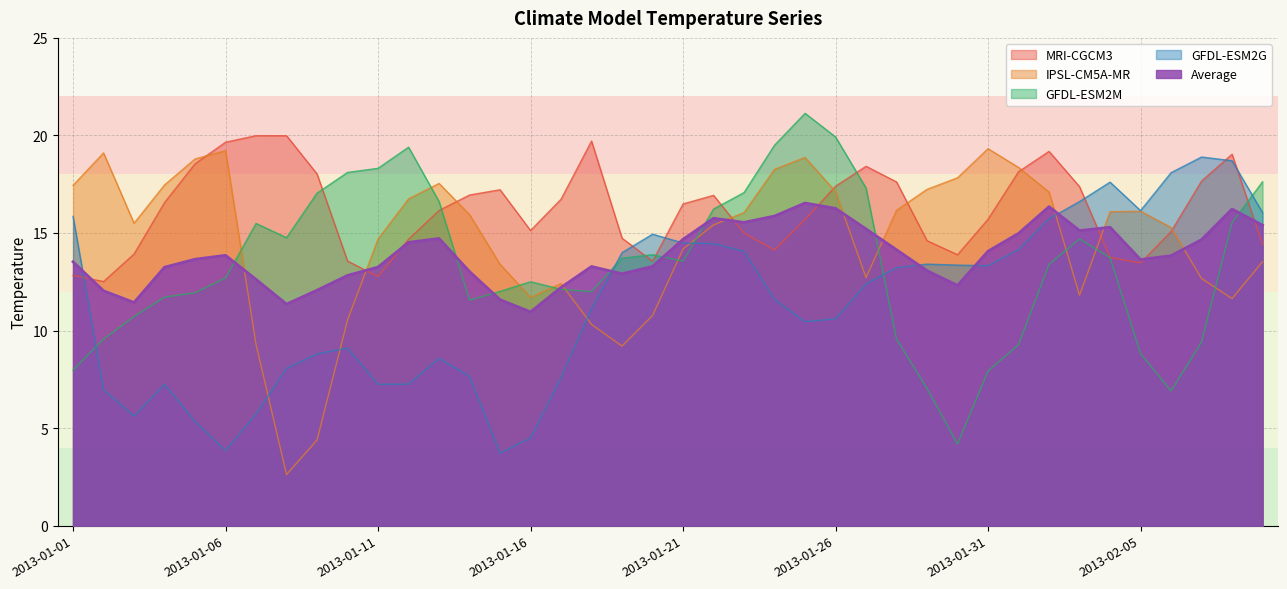

How many interior local valleys does the IPSL-CM5A-MR series have?

7